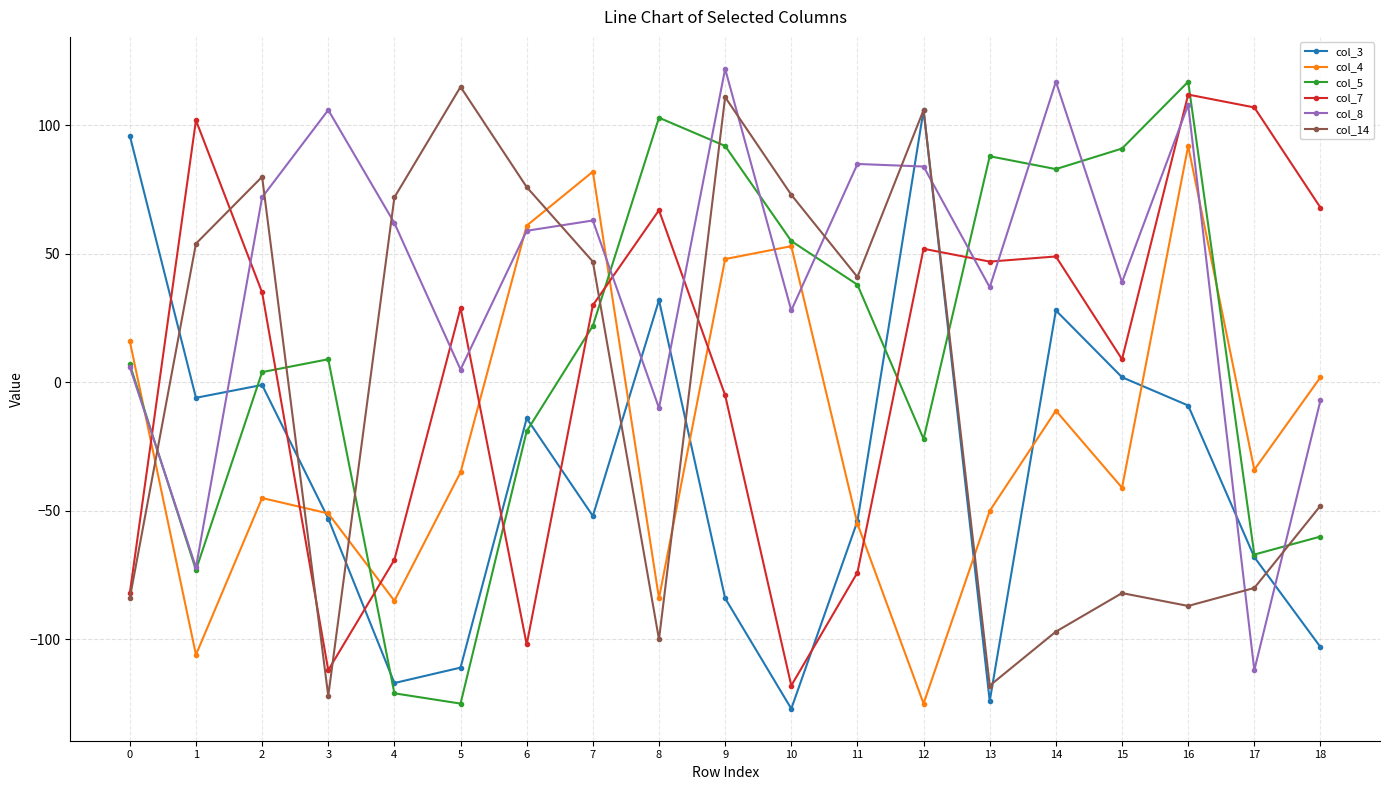

True or false: col_3 has more than 1 points higher than both neighbors.

True